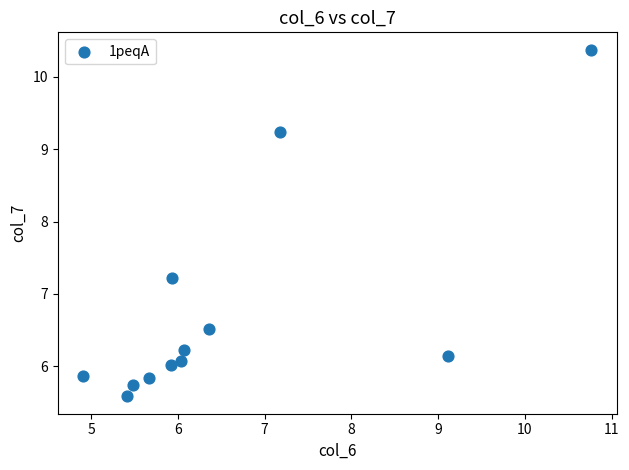

What is the average Y value?

6.7